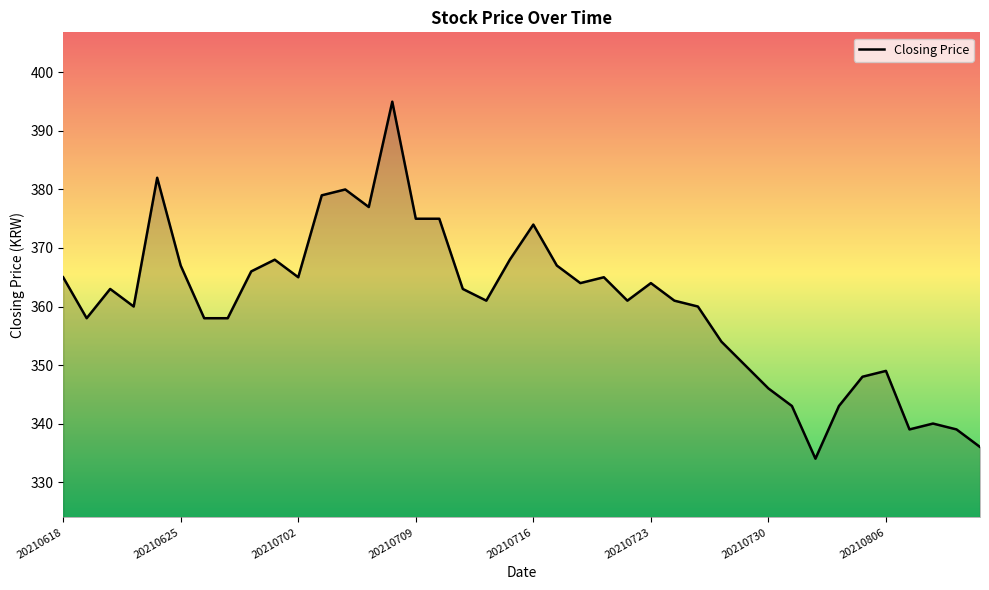

What is the difference between the maximum and minimum values?

61